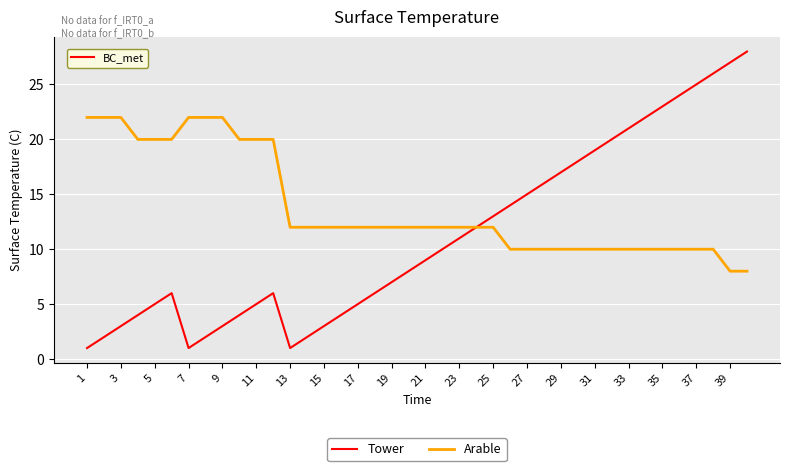

Rank the series by their average value, from highest to lowest.

Arable, Tower